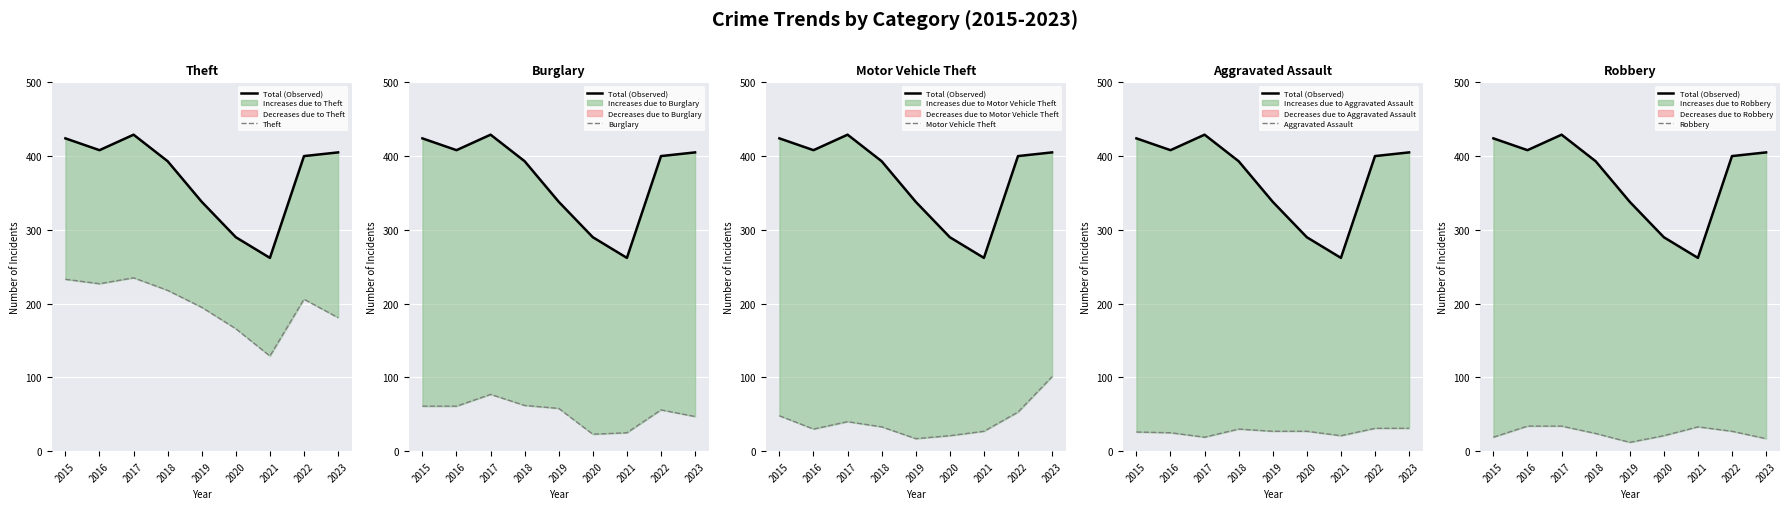

What is the sum of all Theft values?

1790